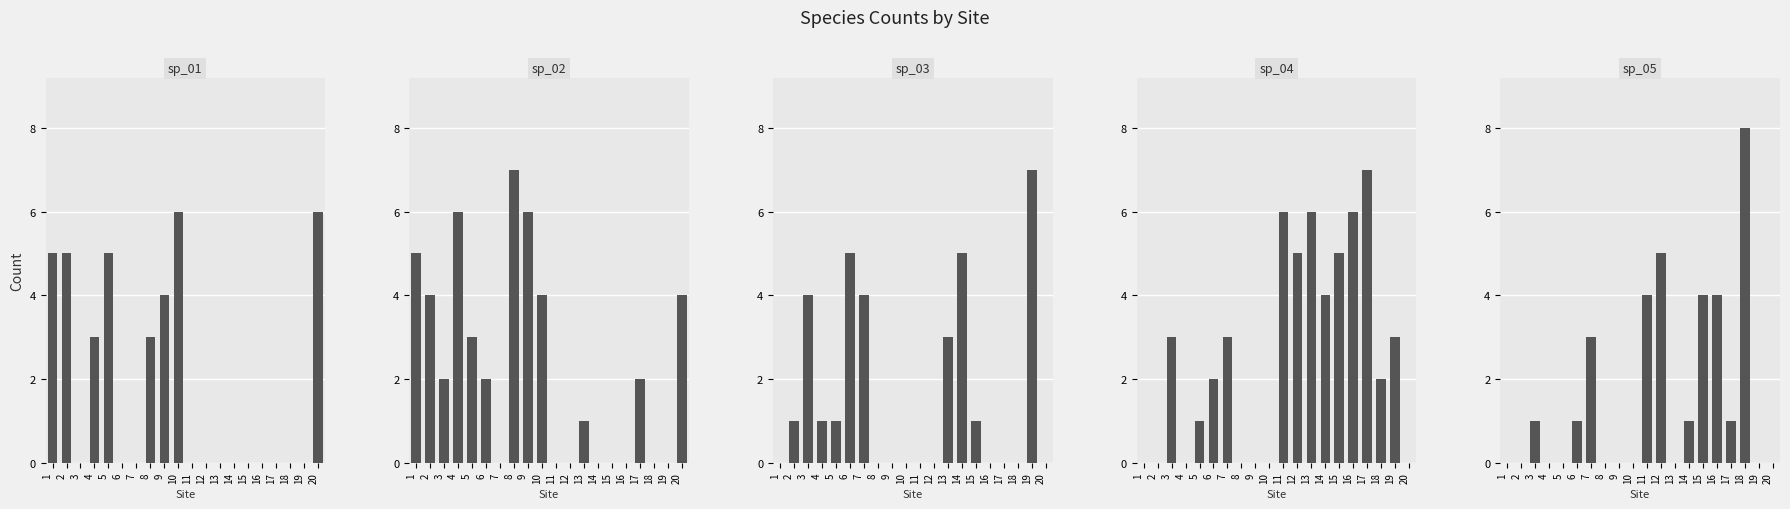

Are the bars grouped side by side (vs. stacked)?

Yes